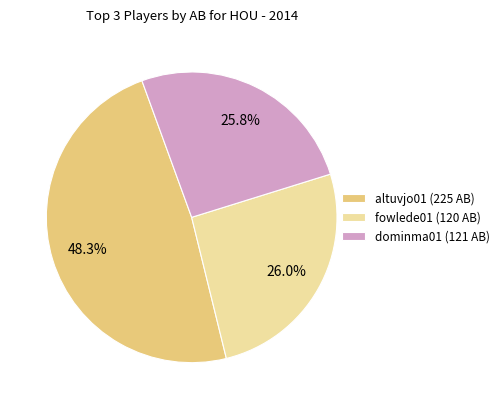

How many segments does this pie chart have?

3